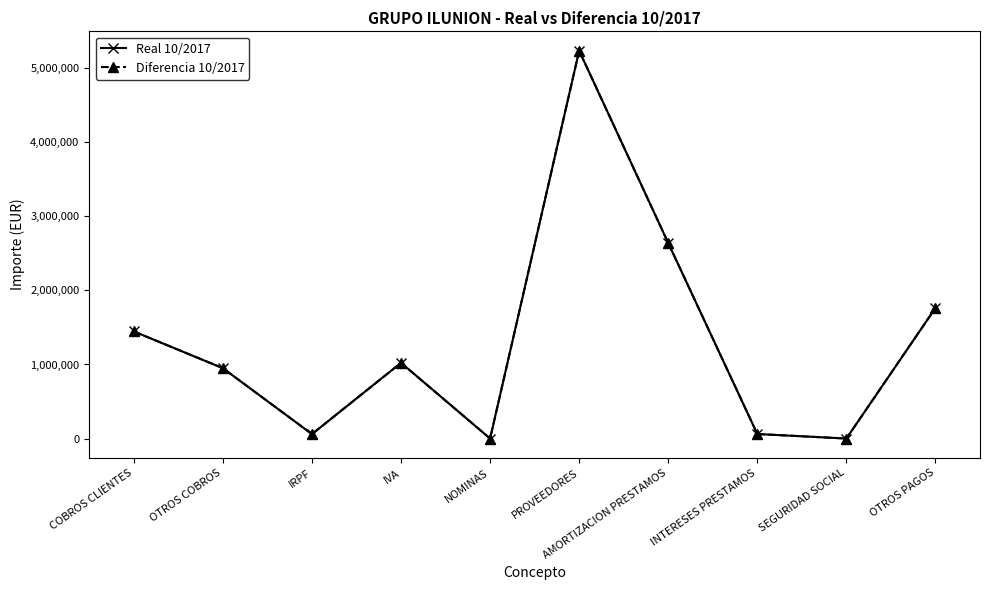

True or false: Diferencia 10/2017 and Real 10/2017 cross at least once.

False